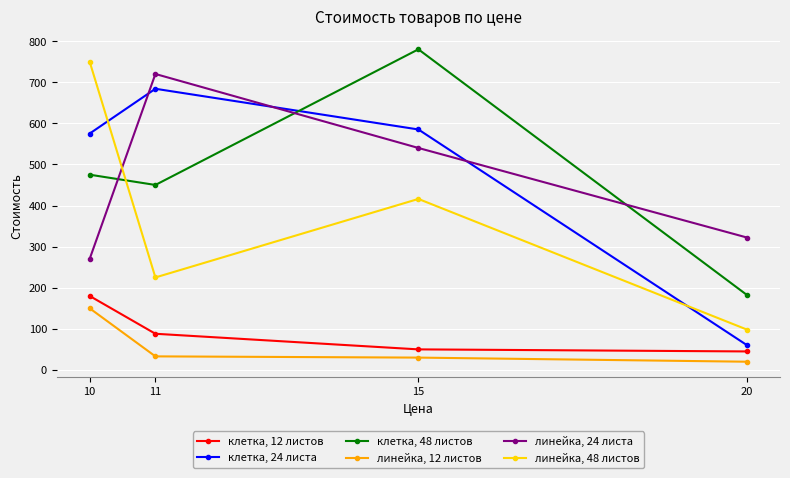

At how many categories does at least one series exceed 293?

4